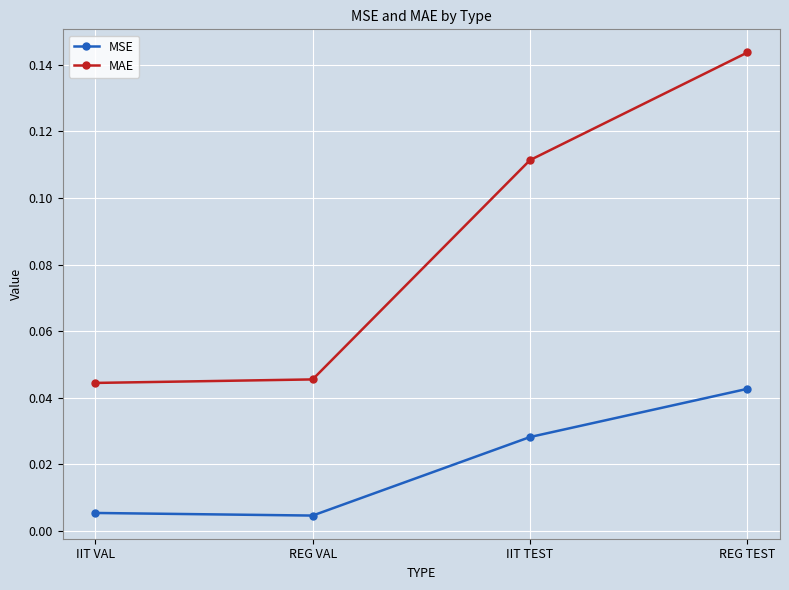

Rank the series at IIT VAL from lowest to highest value.

MSE, MAE